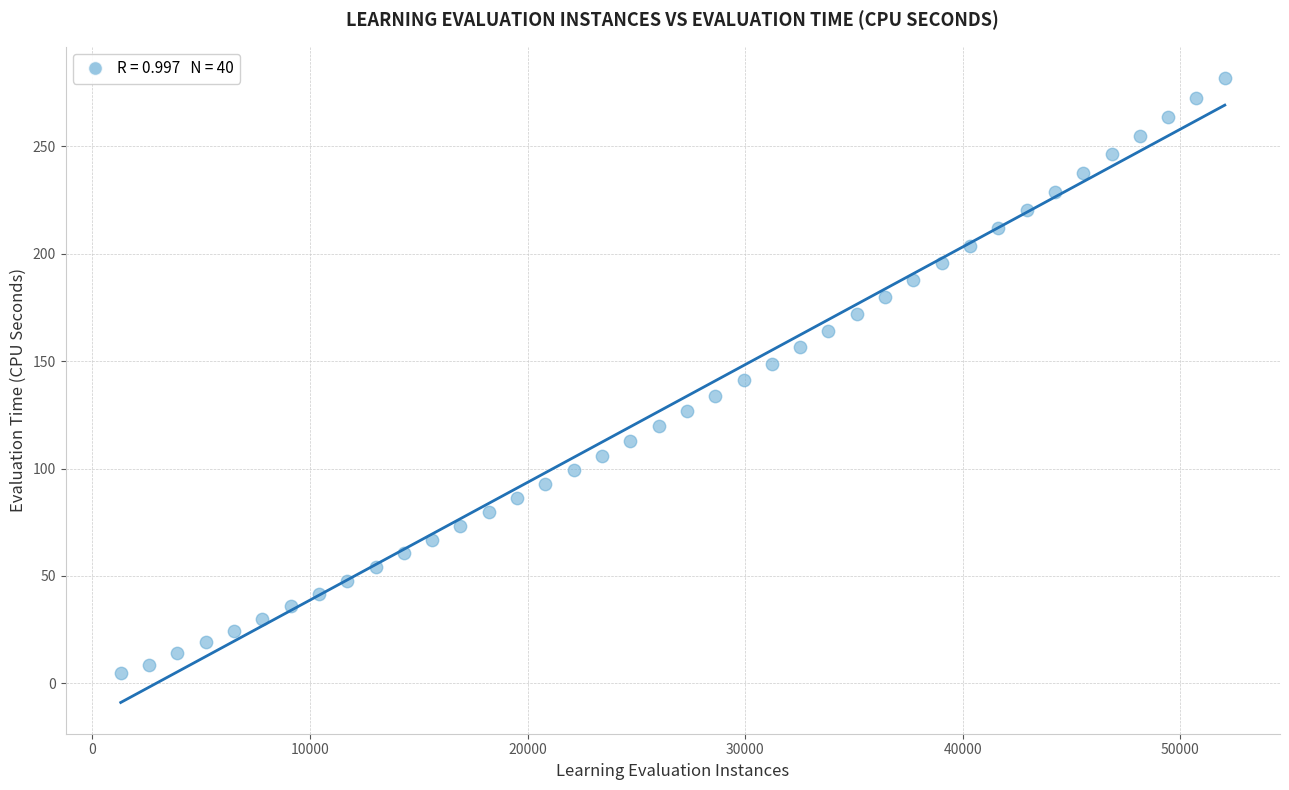

What is the range of Y values (max minus min)?

276.9